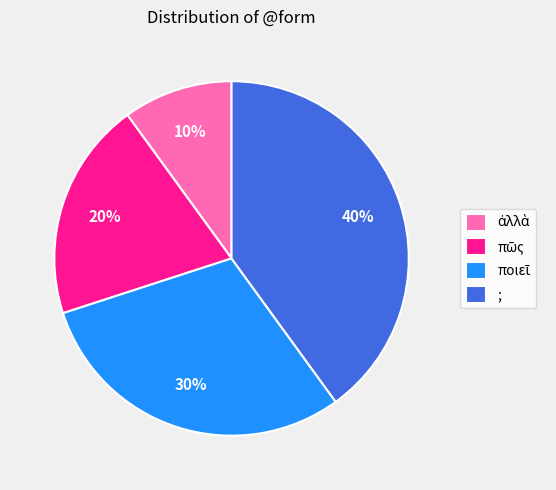

To the nearest percent, what percentage of the pie is ;?

40%